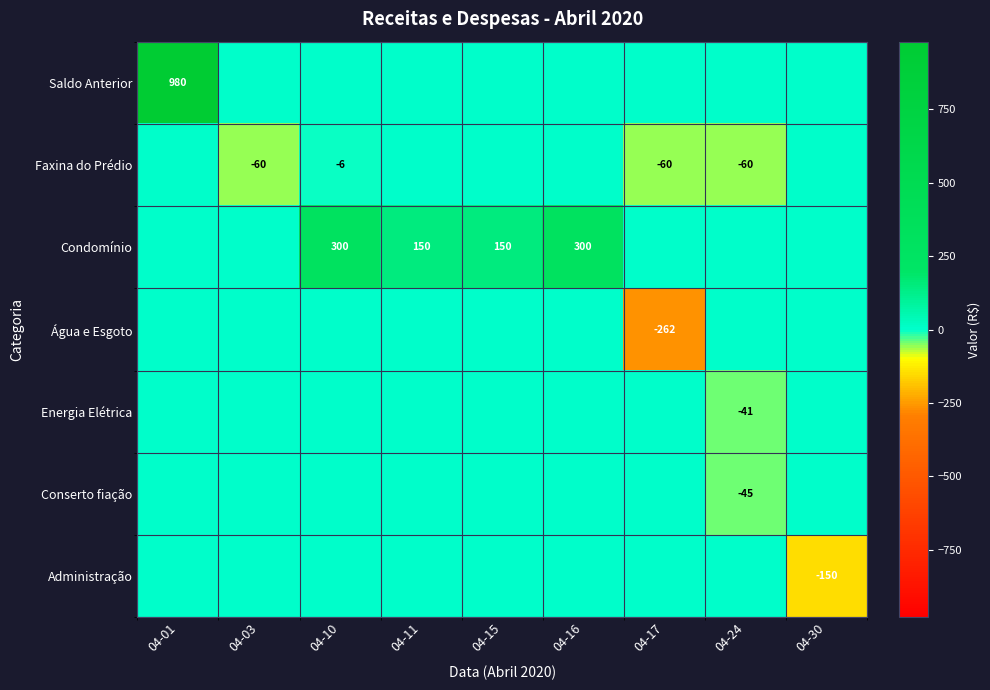

Between 04-17 and 04-01, which is larger?

04-01